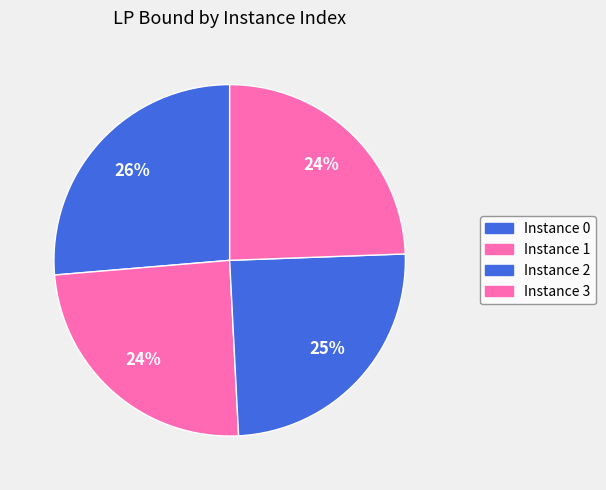

How many segments does this pie chart have?

4